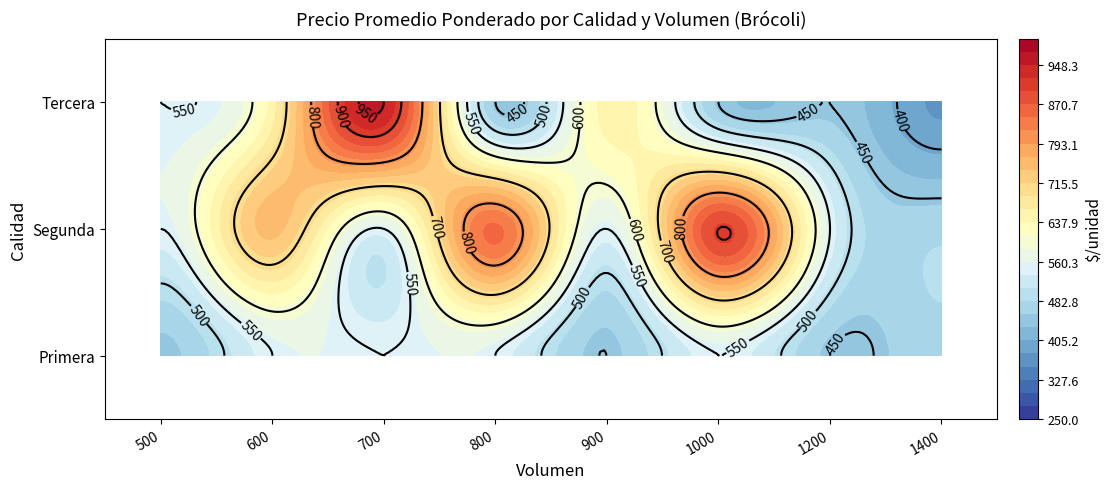

At which category is the sum across all series the highest?

700